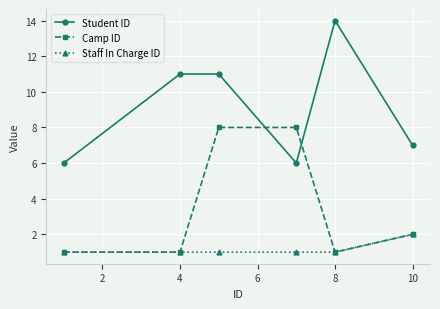

What are all the series names shown in the legend?

Student ID, Camp ID, Staff In Charge ID